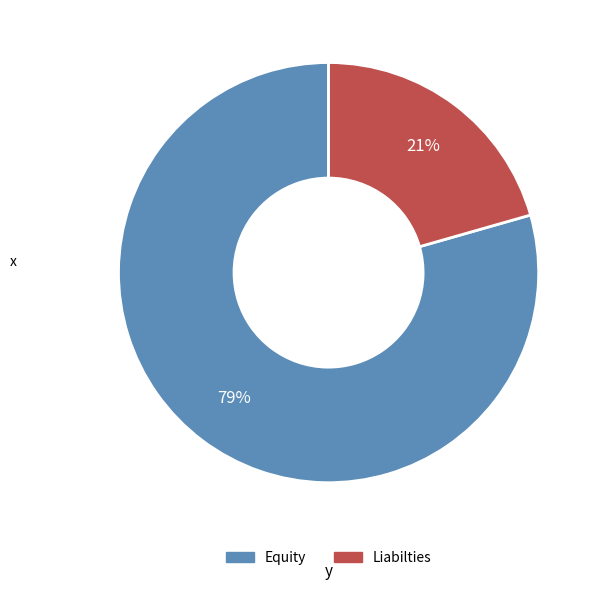

Combined, do Equity and Liabilties account for over 50%?

Yes